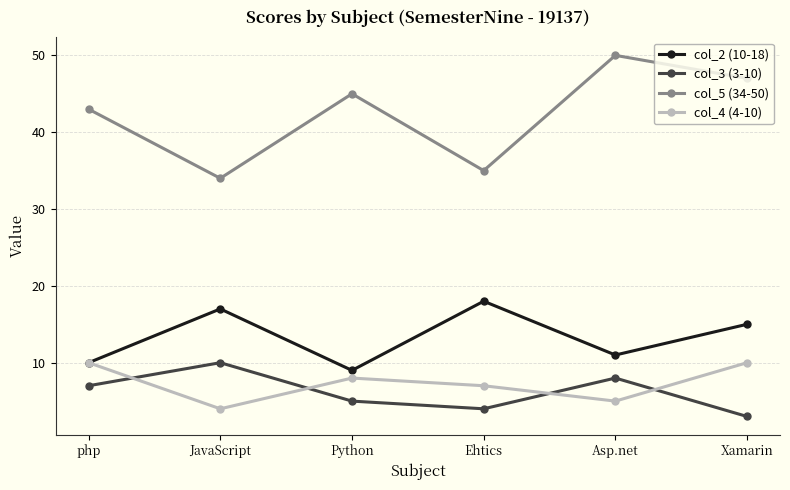

What is the sum of the col_4 (4-10) values at php and Asp.net?

15